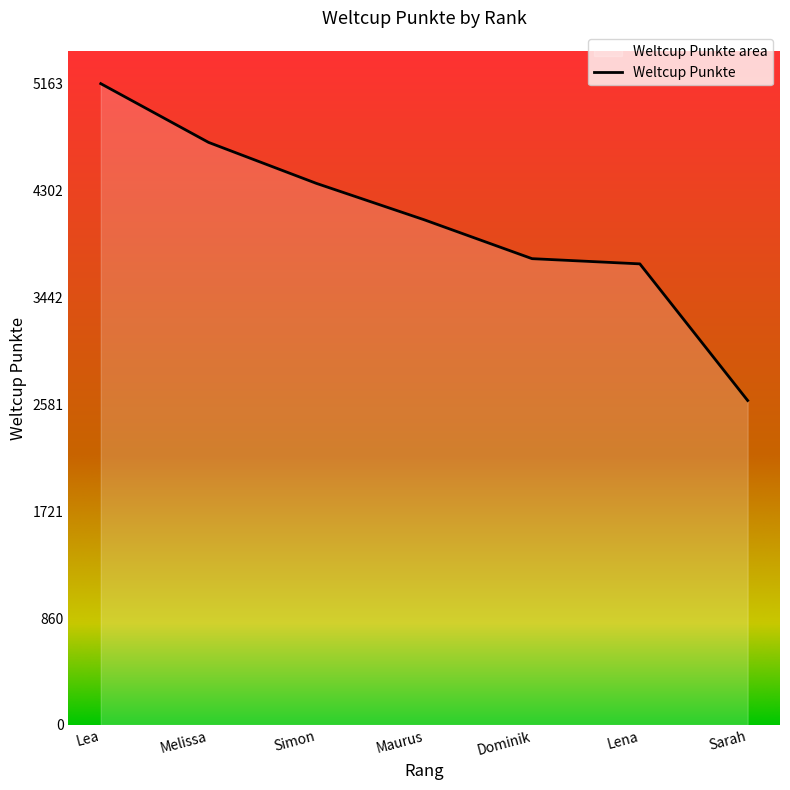

How many lines are shown in the chart?

1